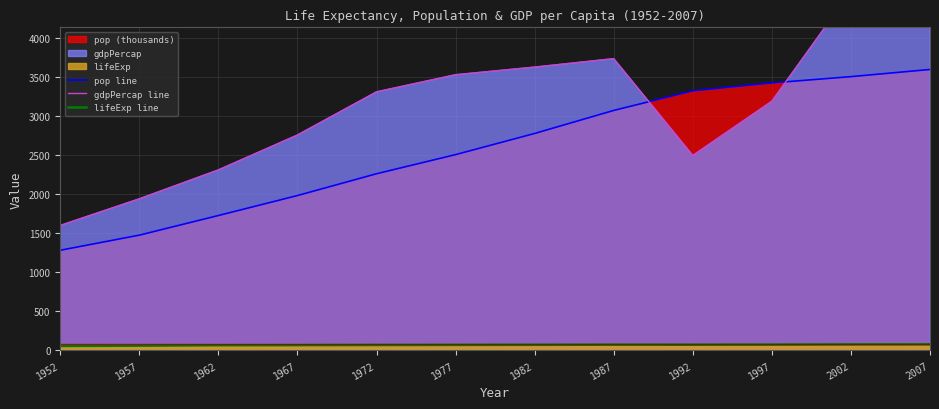

Which has a higher value, 1987 or 1992?

1992